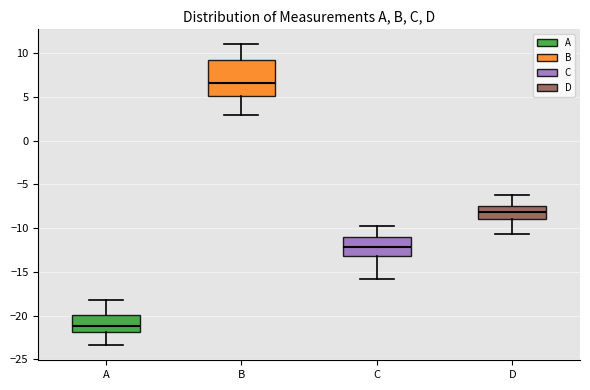

Where is the upper edge of the box for C on the y-axis? The values are not printed on the chart, so give them approximately, as read against the axis.

-11.0